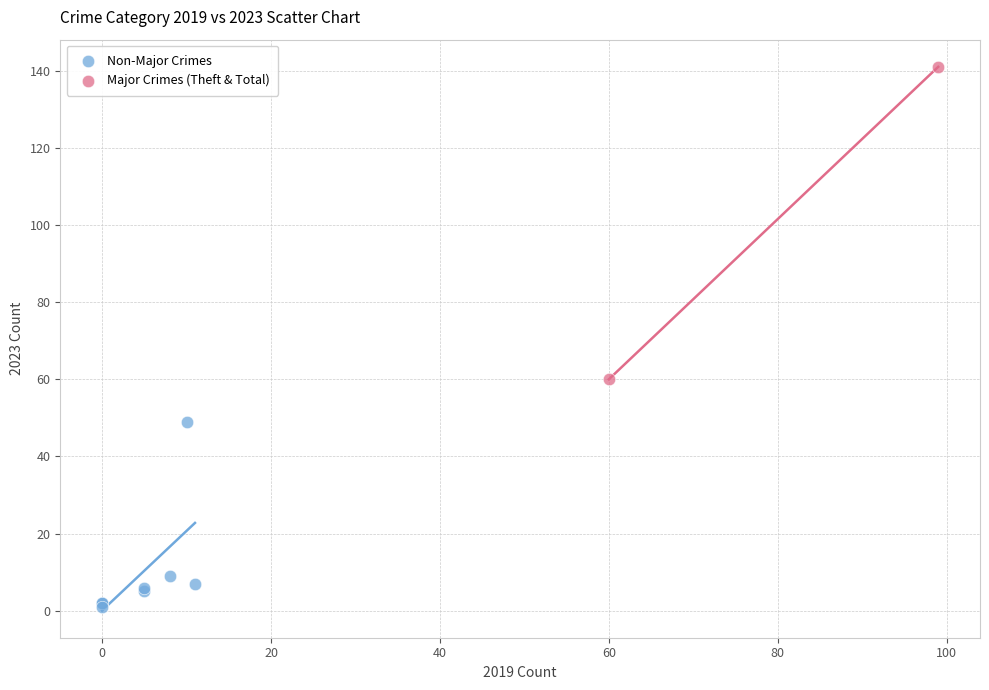

What are all the series names shown in the legend?

Non-Major Crimes, Major Crimes (Theft & Total)